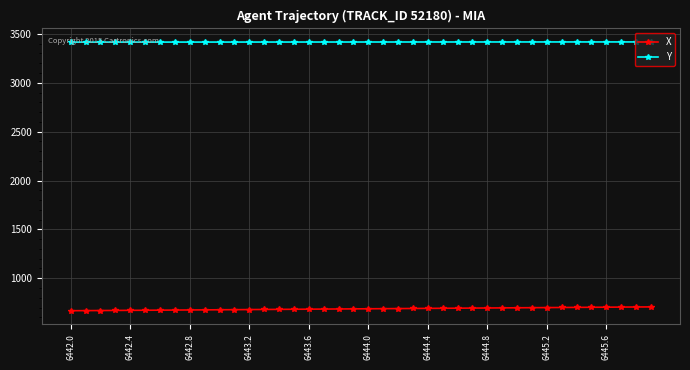

Rank the series by their average value, from highest to lowest.

Y, X